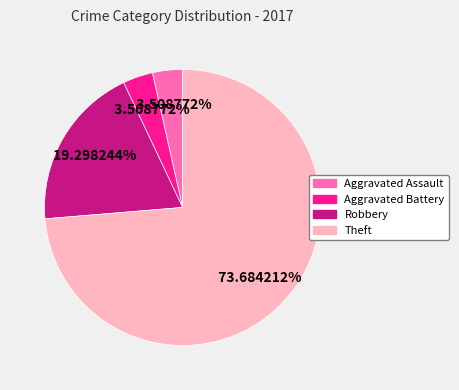

How many segments does this pie chart have?

4